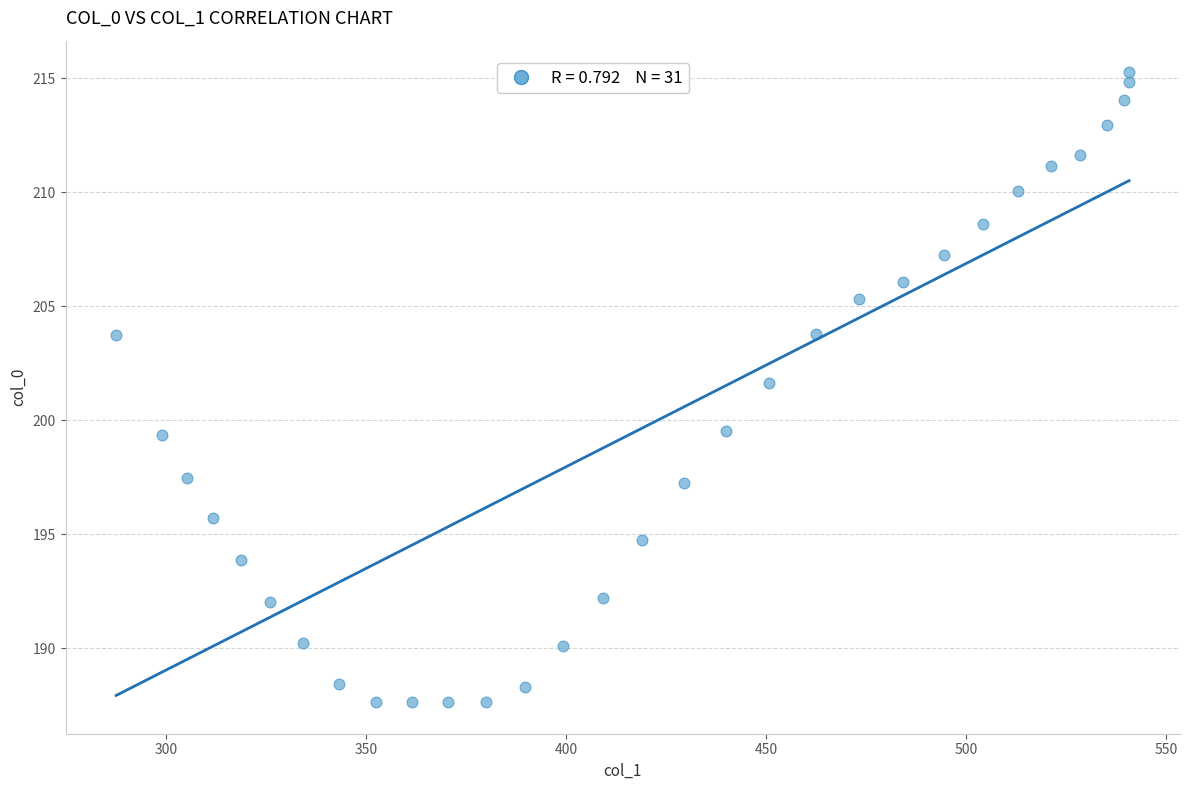

What is the range of Y values (max minus min)?

27.6